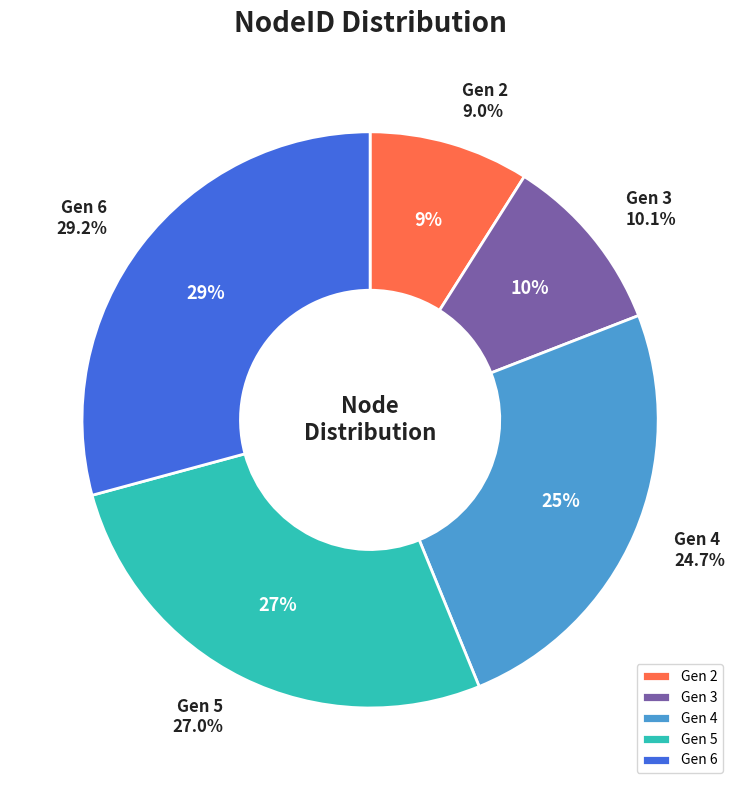

What percentage is NOT represented by 6?

70.8%